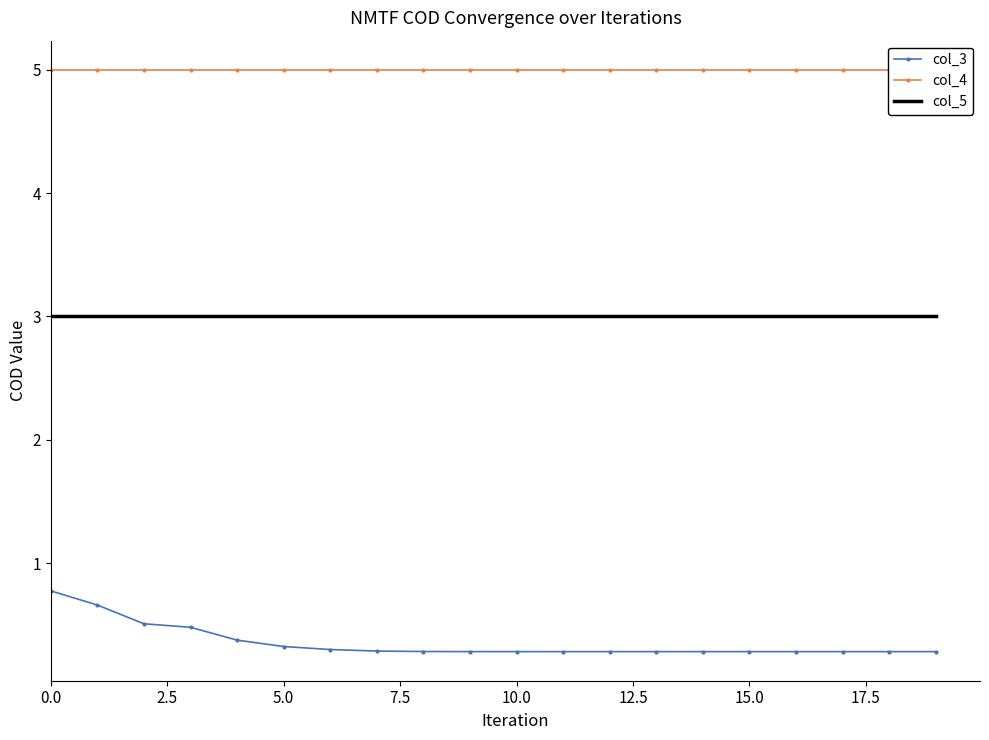

Is it true that col_5 equals 1.0 at 11?

False